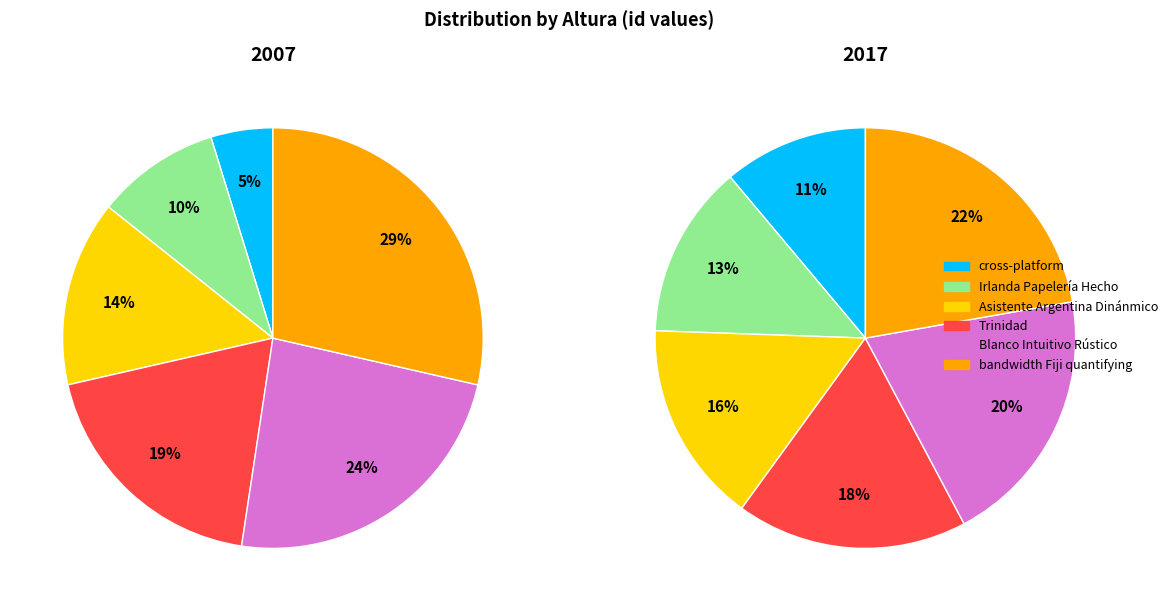

The Blanco Intuitivo Rústico slice represents 20% of the pie. True or false?

False